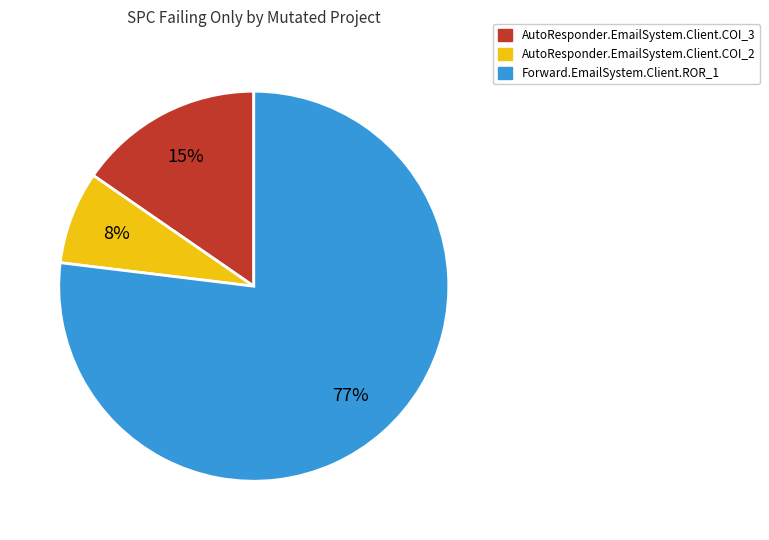

Which slice is the largest?

Forward.EmailSystem.Client.ROR_1